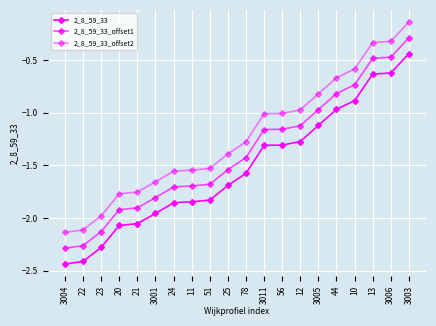

At which category does the chart reach its minimum across all series?

3004